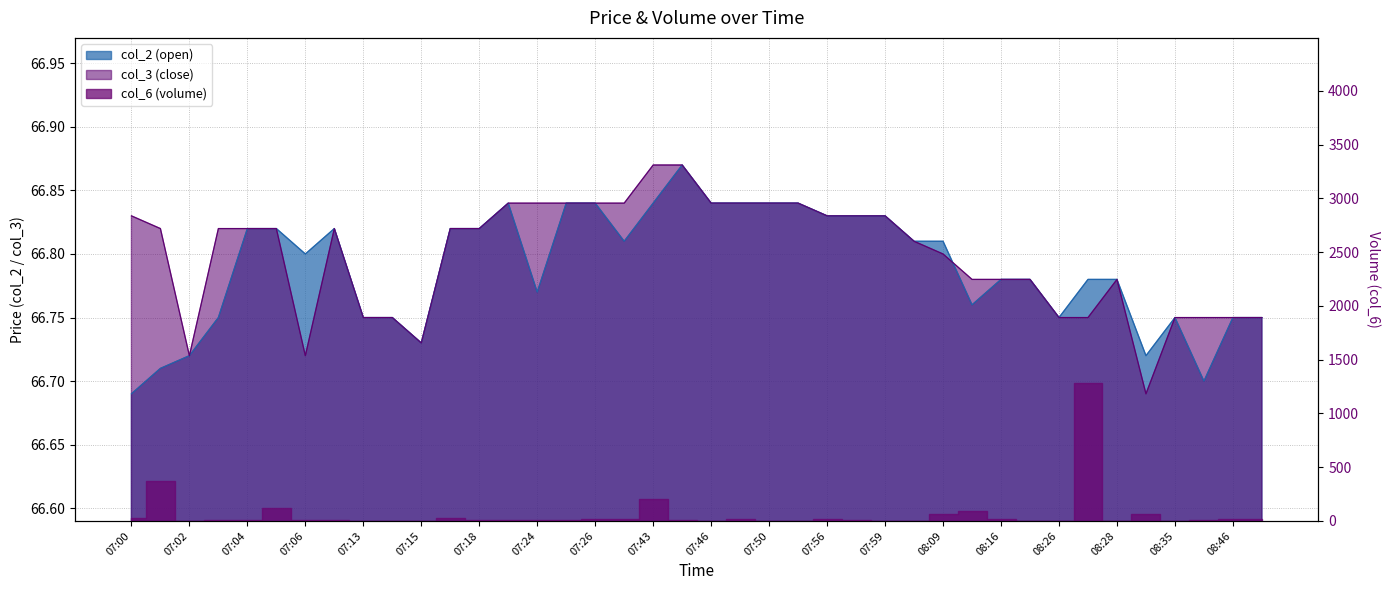

At which category does col_3 reach its first local valley?

07:02